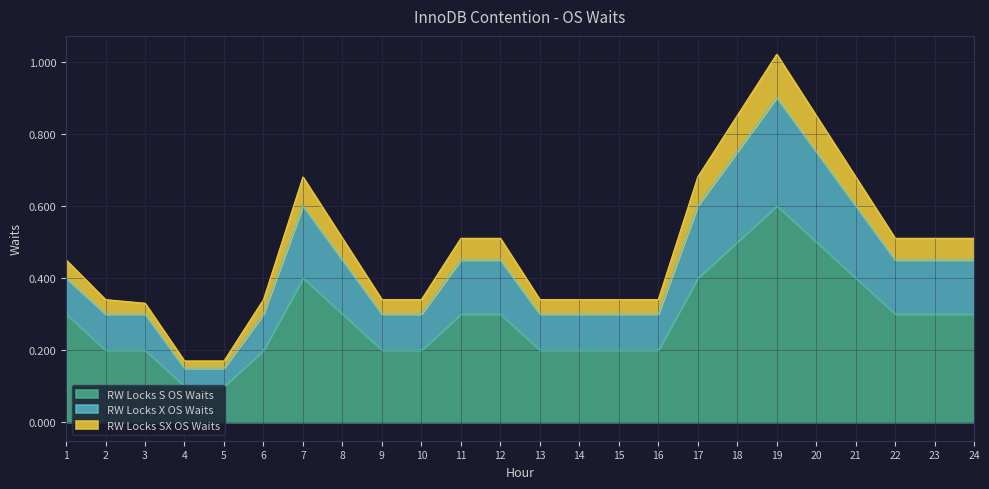

Count the number of categories in the chart.

24